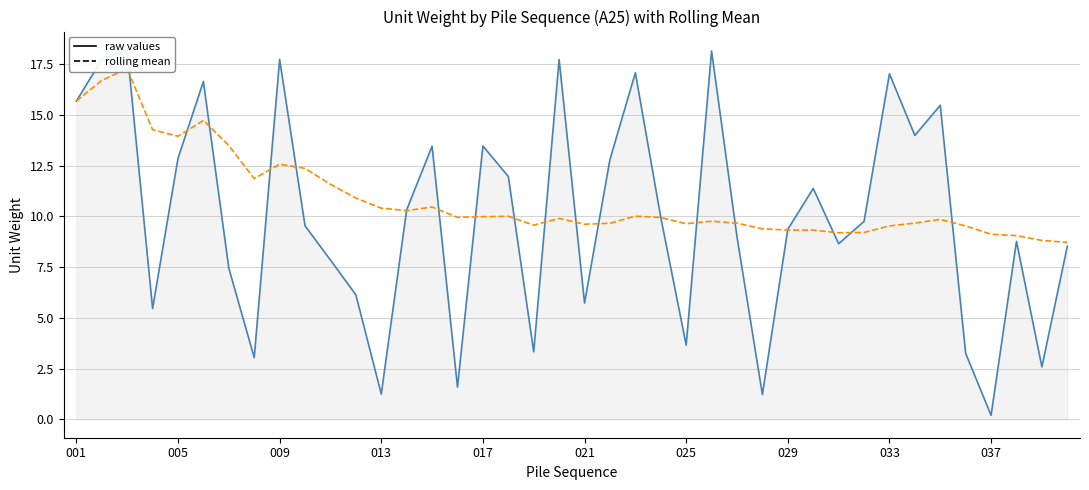

Between 22 and 36, which is larger?

22